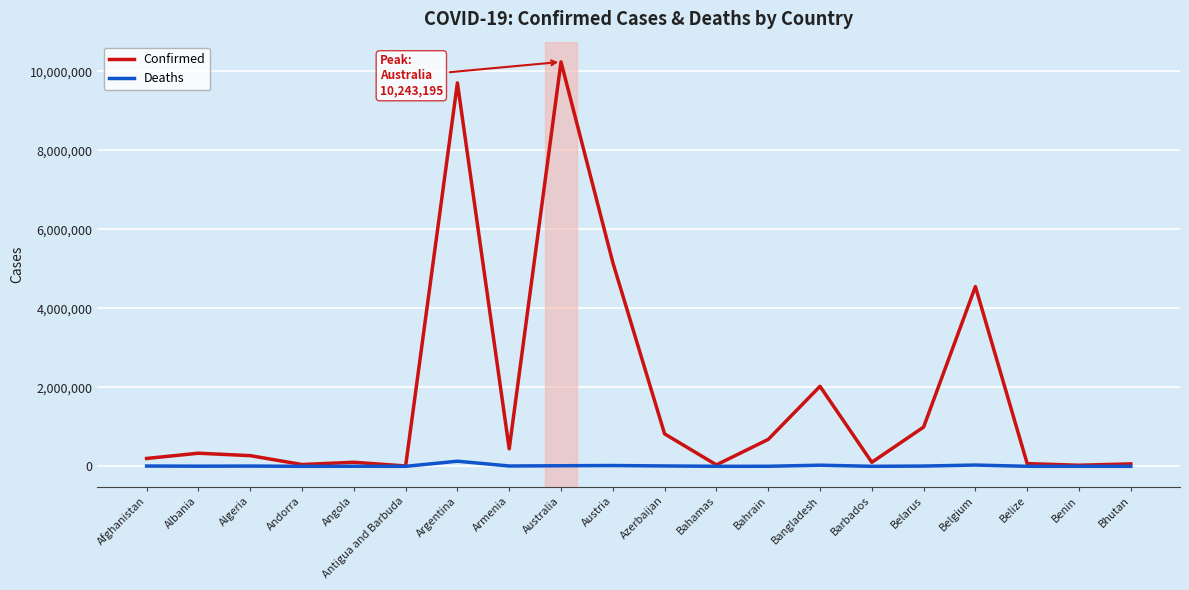

What is the difference between the second highest and second lowest values in the Deaths series?

32544